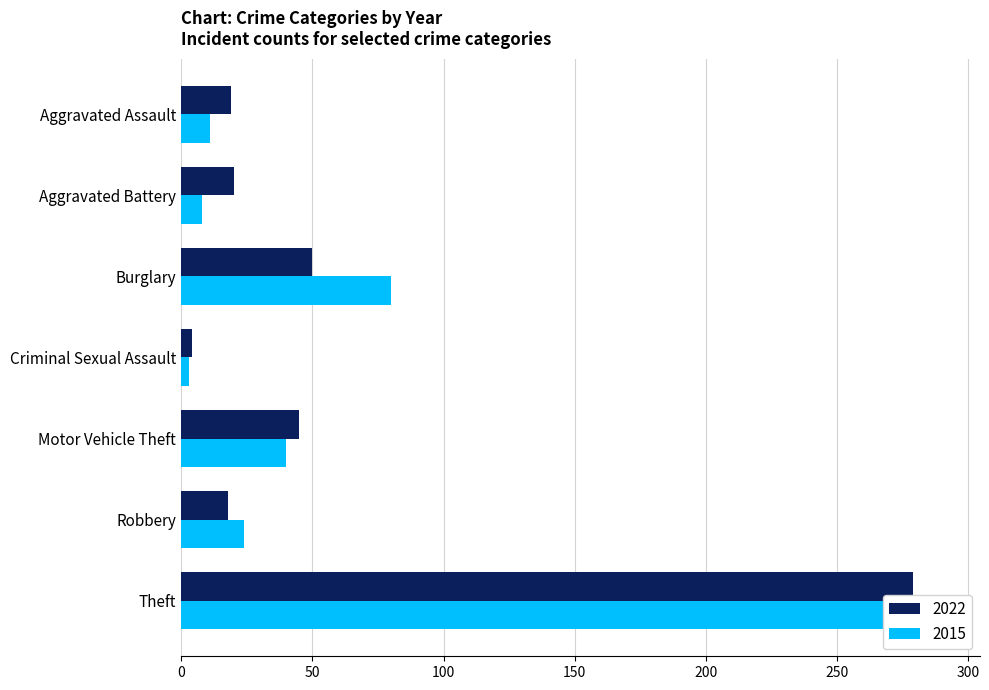

What is the label of the 4th bar from the right?

Criminal Sexual Assault